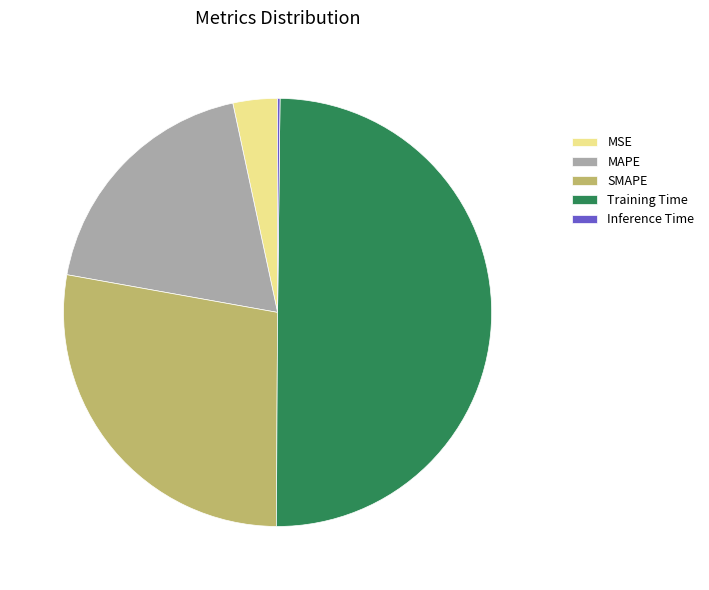

What is the ratio of the value at MAPE to the value at Training Time?

0.4